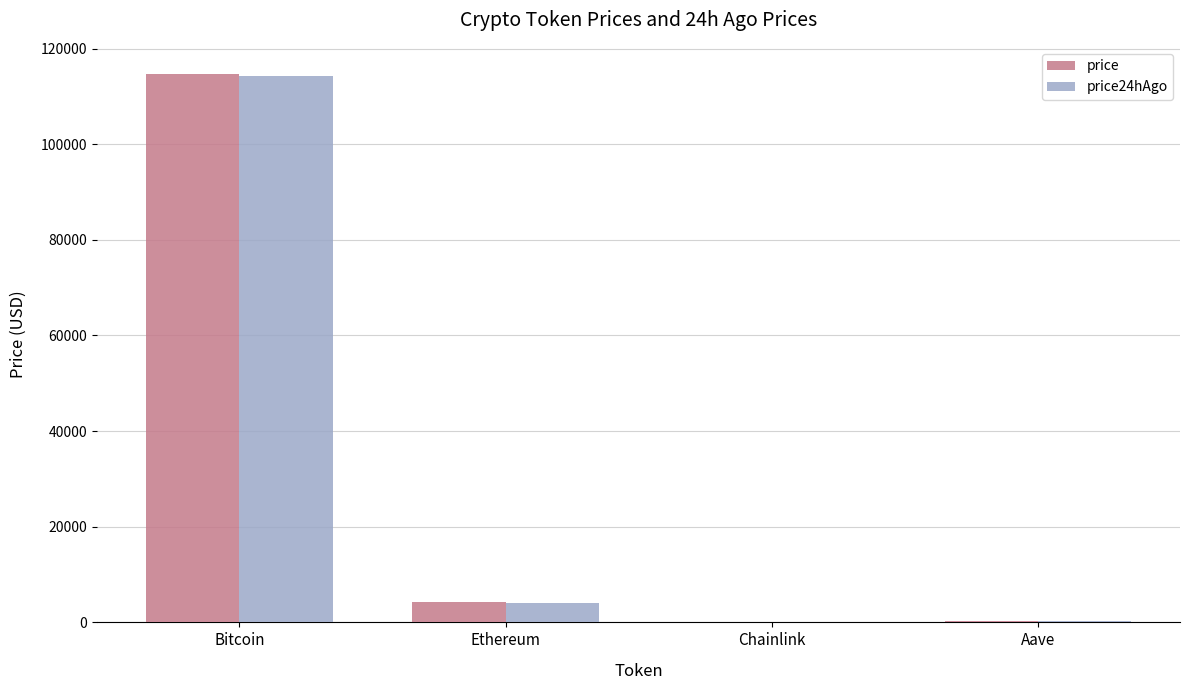

True or false: price24hAgo has a value of 114254.0 at Bitcoin.

True